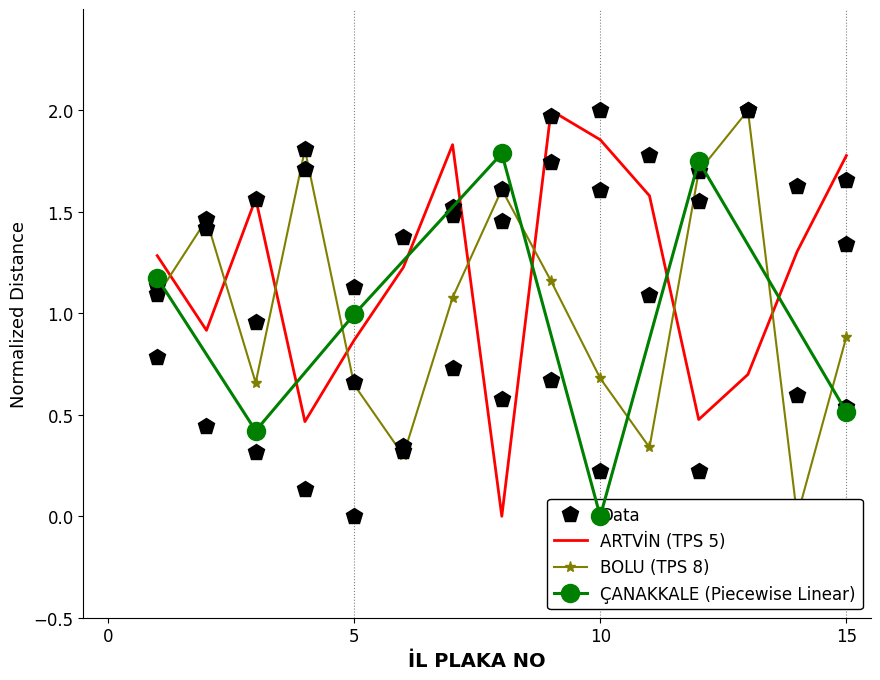

Where is the first local maximum for BOLU?

2